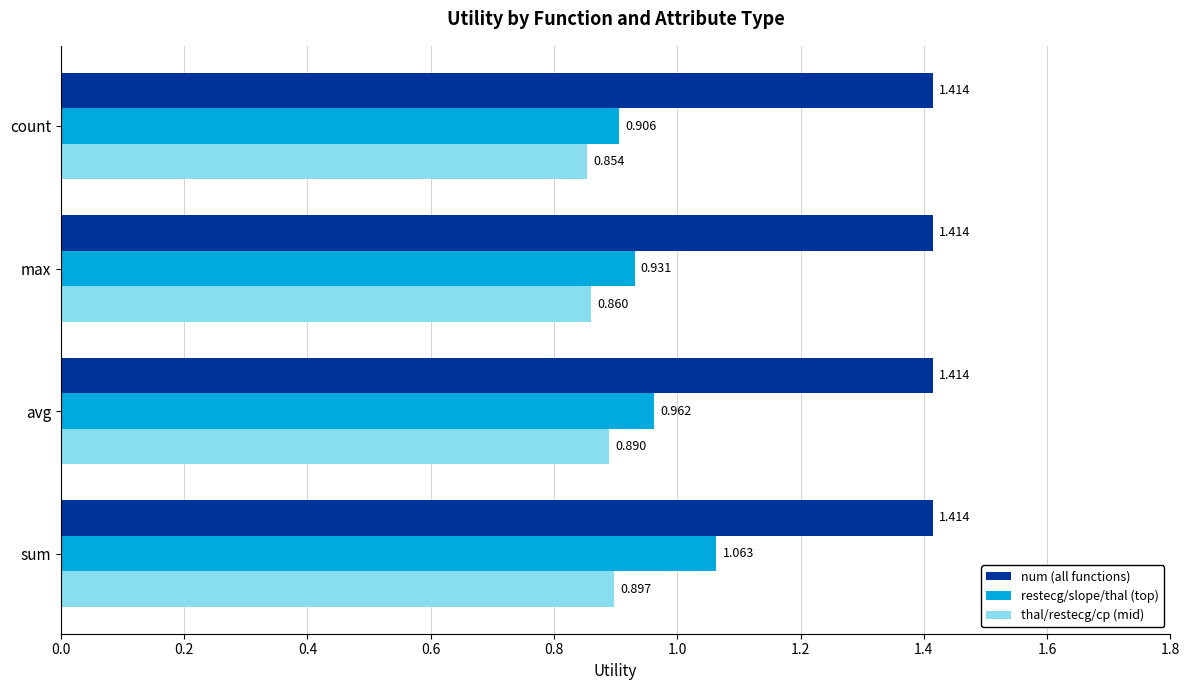

List the series in order of their peak value, lowest first.

thal/restecg/cp (mid), restecg/slope/thal (top), num (all functions)